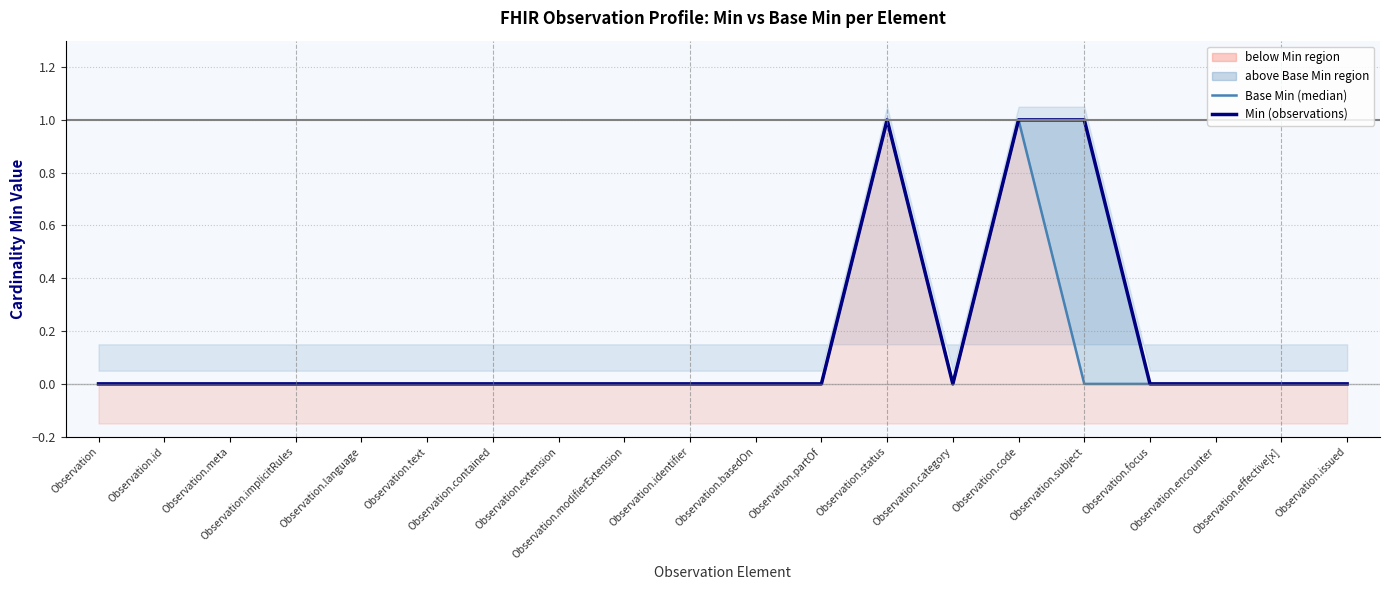

How many values in the Min (observations) series exceed 0?

3